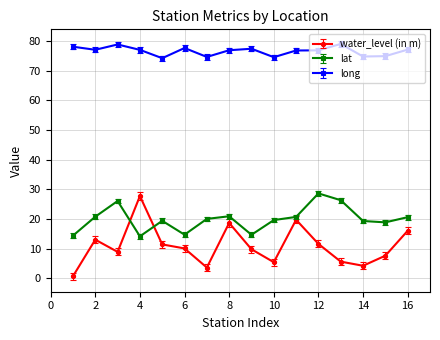

What is the maximum value for long?

79.0